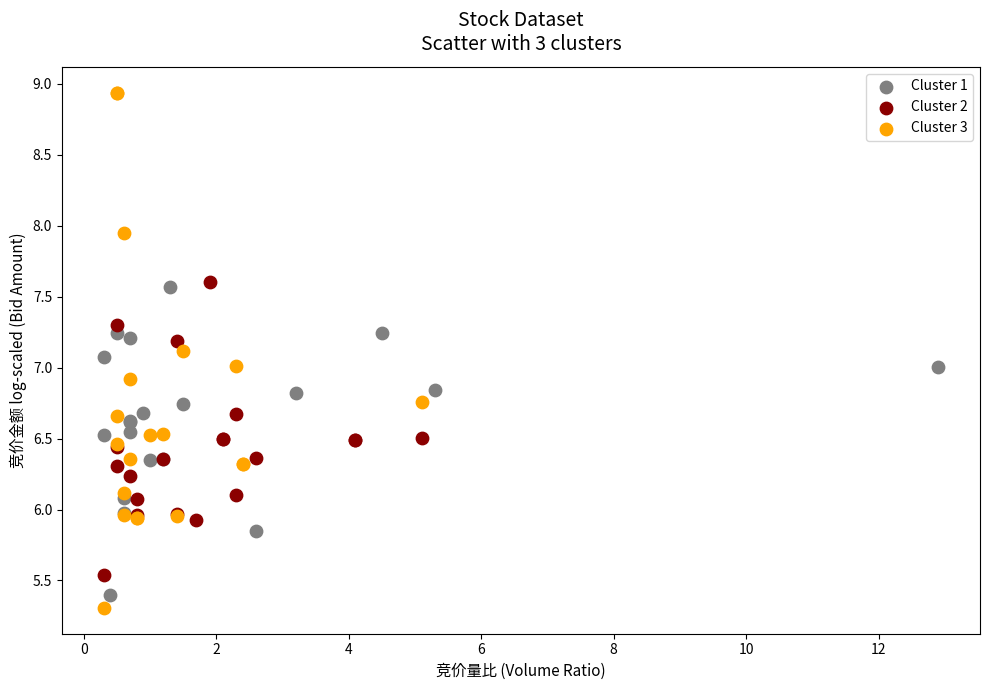

Which series reaches the maximum Y coordinate?

Cluster 3